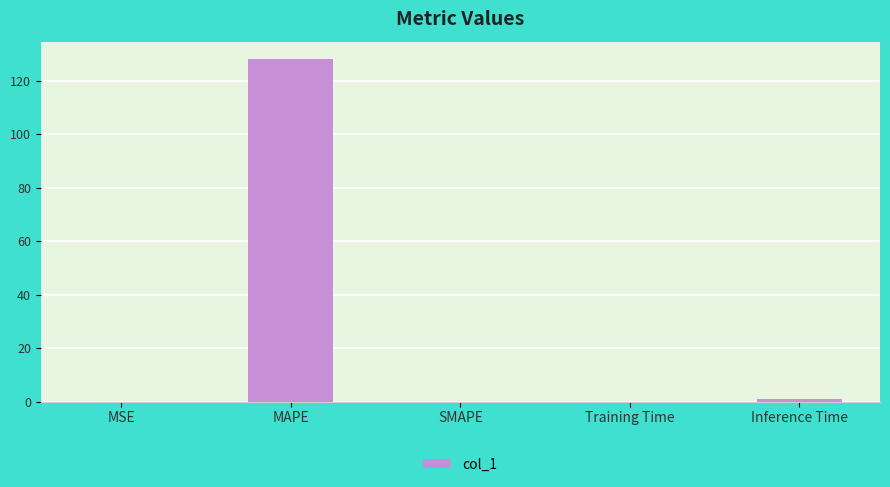

At which category does the chart reach its peak across all series?

MAPE